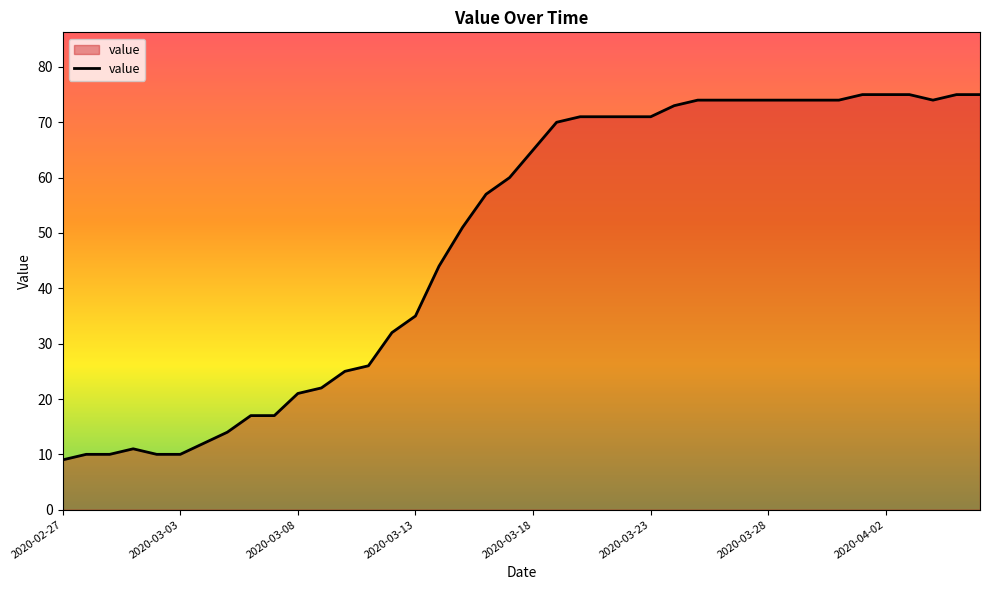

What is the maximum value shown in the chart?

75